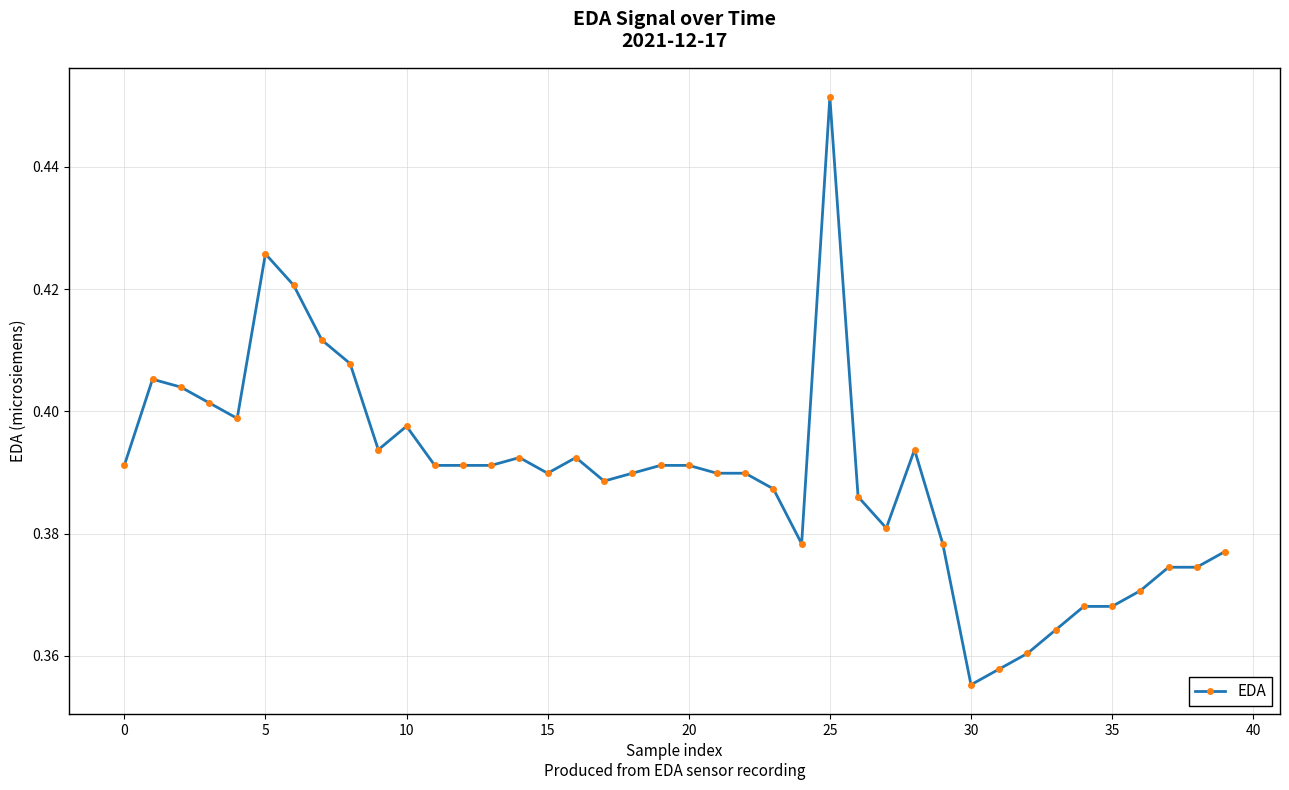

What is the sum of all values?

15.6